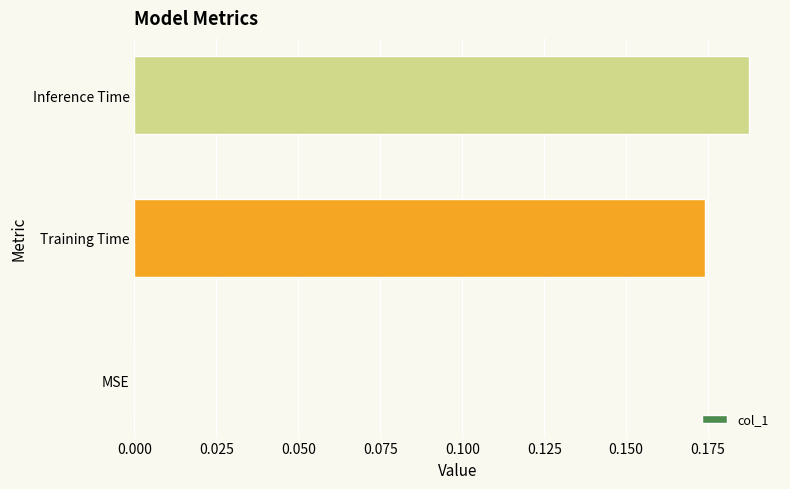

Which category has the highest value across all series?

Inference Time